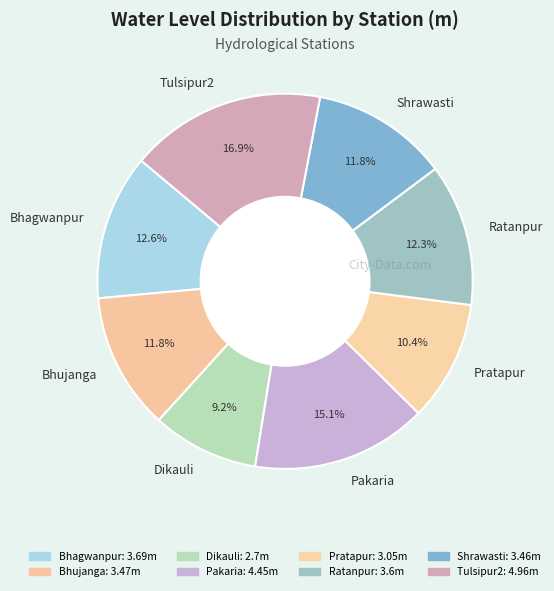

Between Pakaria and Shrawasti, which is larger?

Pakaria